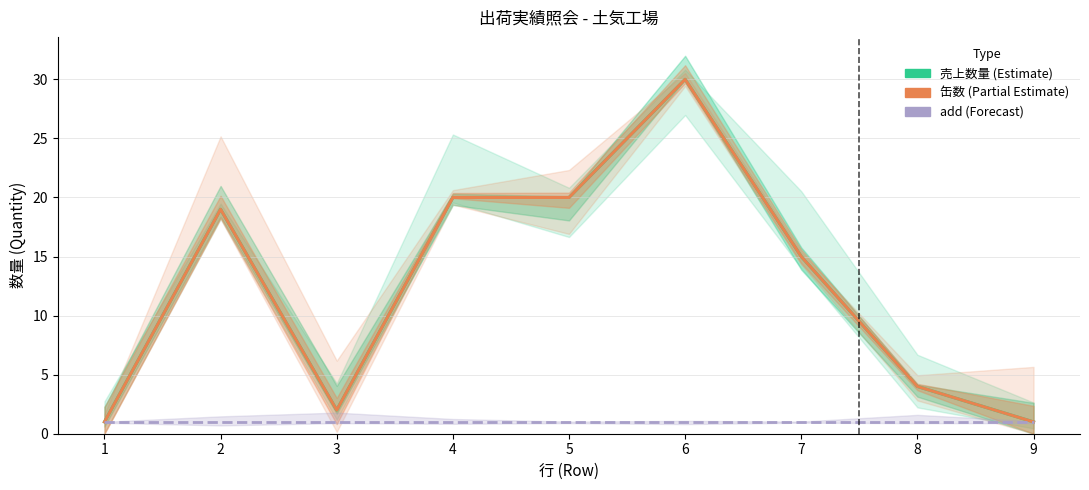

True or false: add (Forecast) and 売上数量 (Estimate) cross at least once.

False